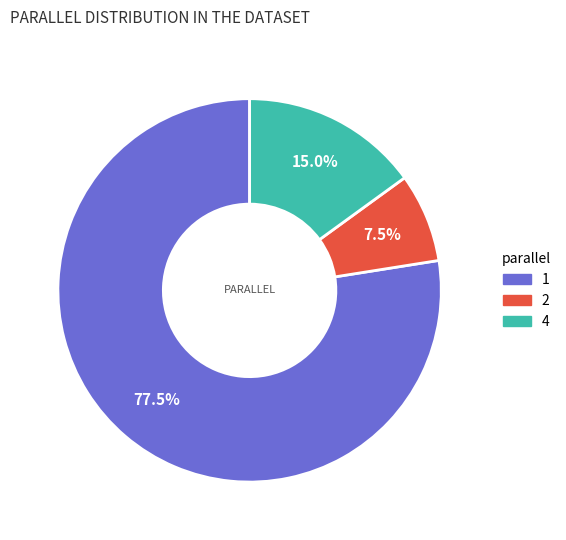

Combined, do 1 and 2 account for over 50%?

Yes